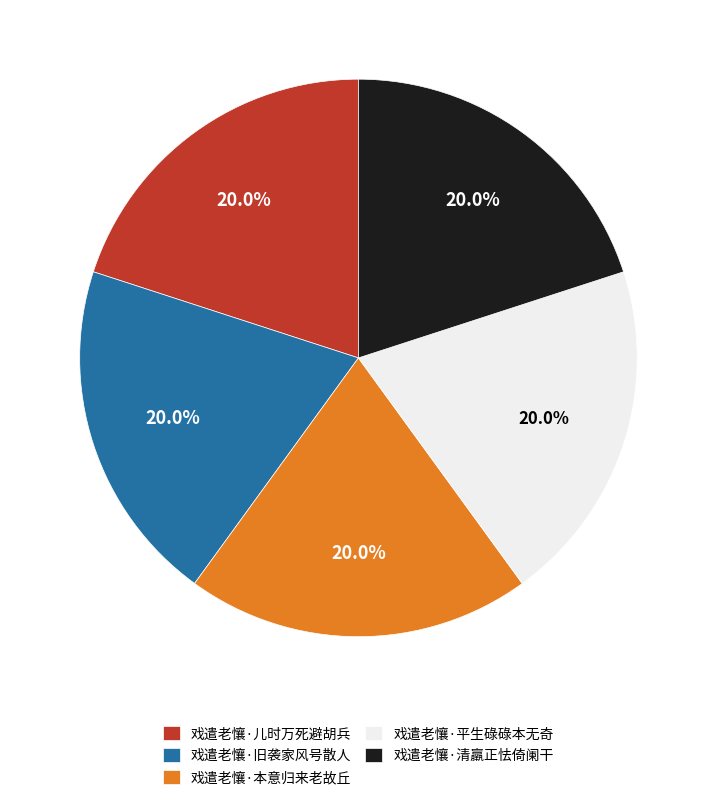

Combined, what portion of the pie is 戏遣老懹·儿时万死避胡兵 and 戏遣老懹·清羸正怯倚阑干?

40.0%